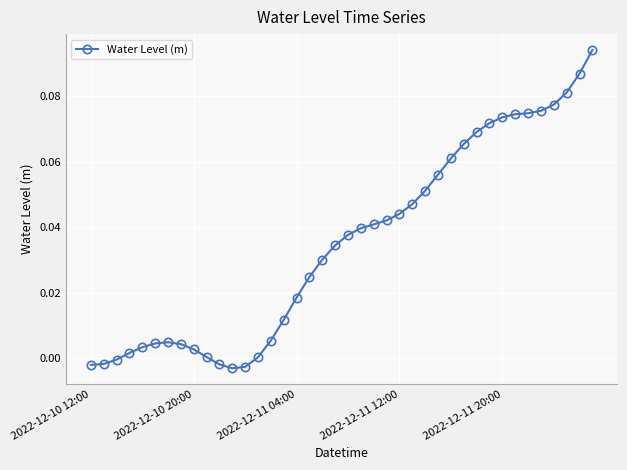

What is the sum of all values?

1.4